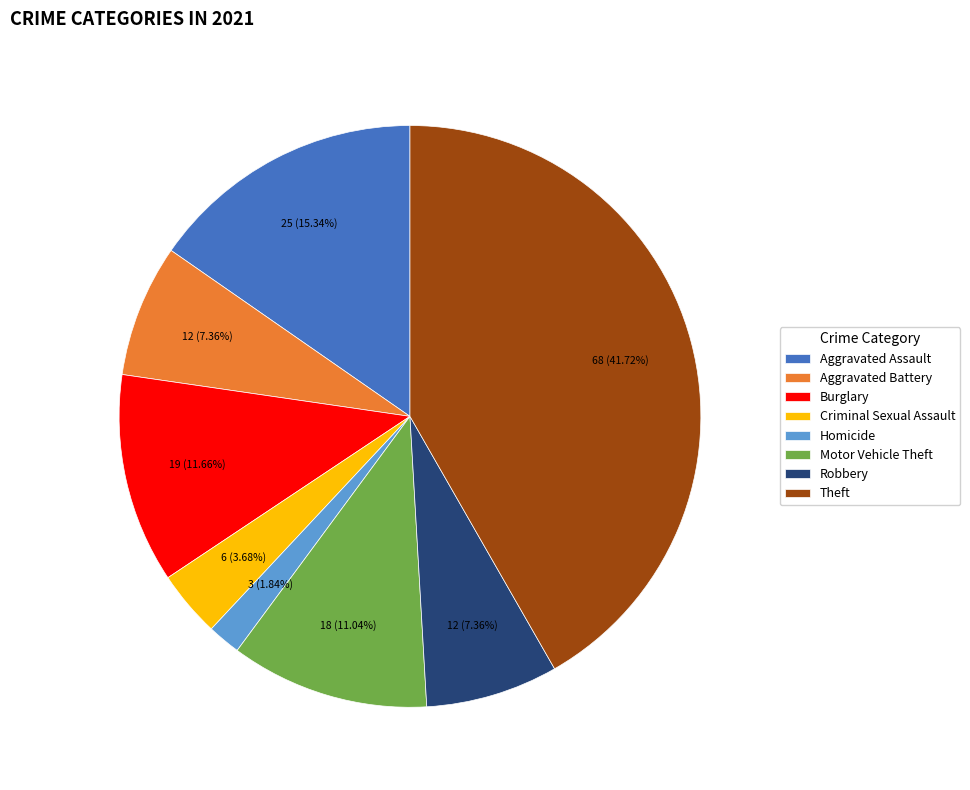

To the nearest percent, what is the difference between the largest and smallest slice percentages?

40%